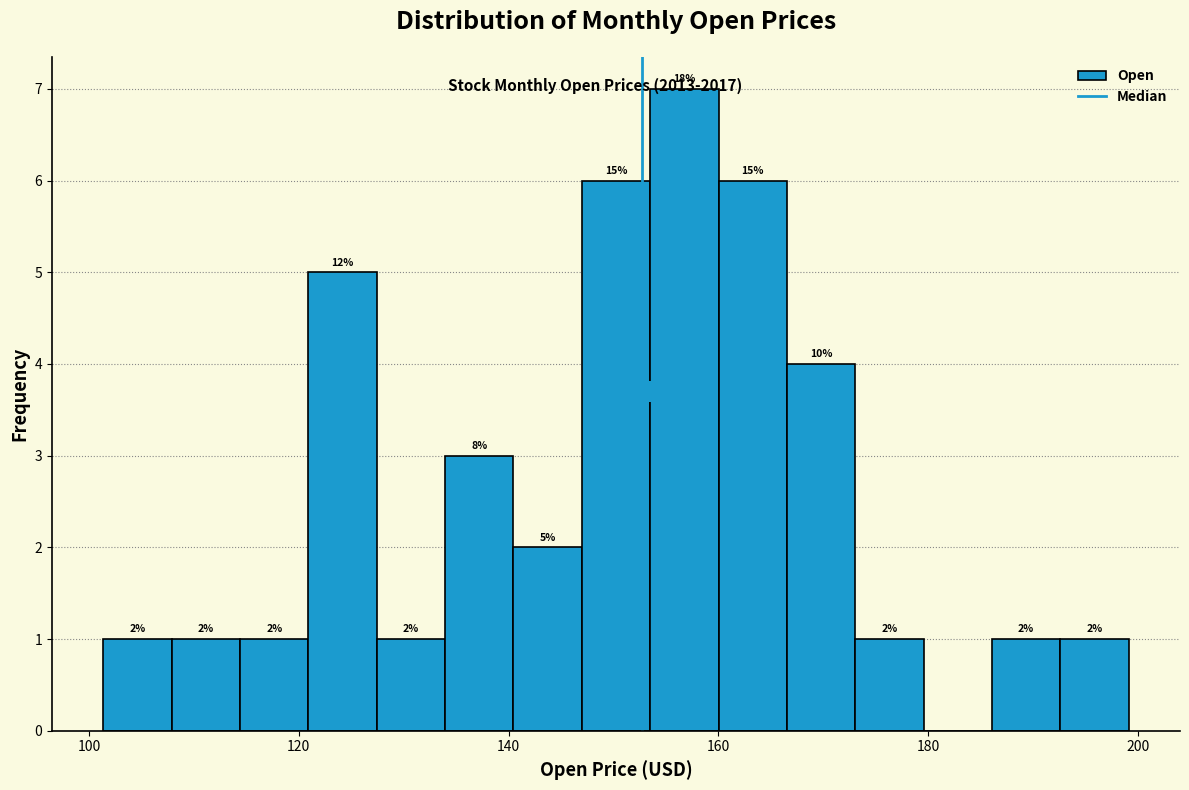

Around what value on the x-axis is the tallest bar? Give the approximate position of its centre, as read against the axis.

156